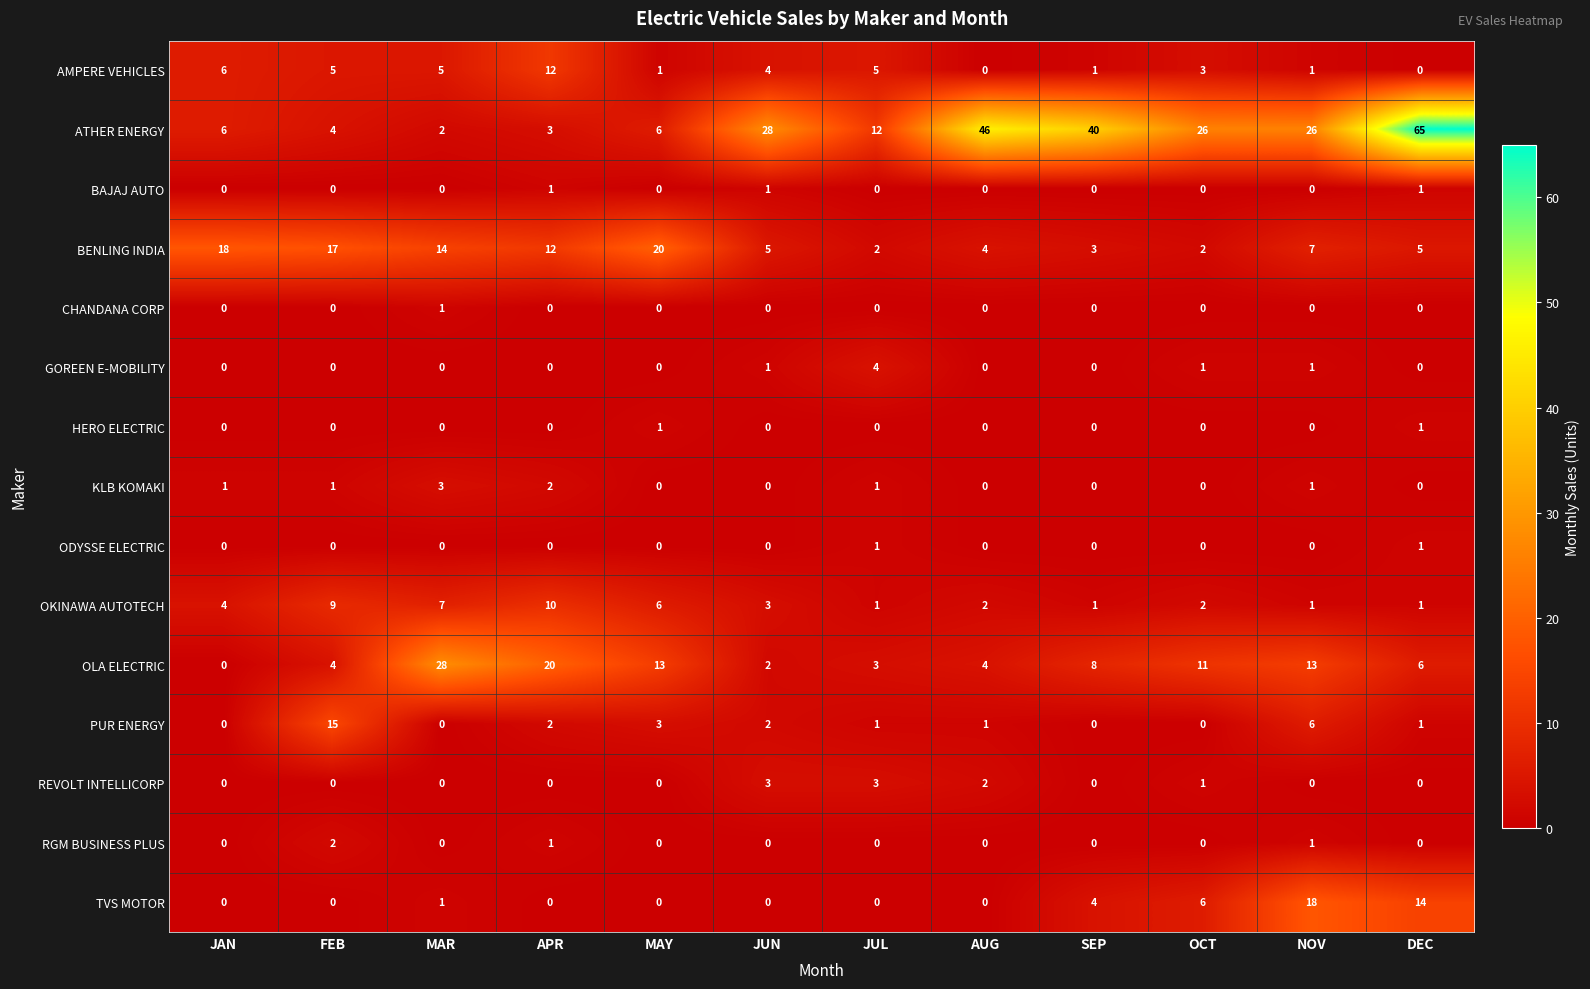

Which label corresponds to the largest value in the chart?

DEC